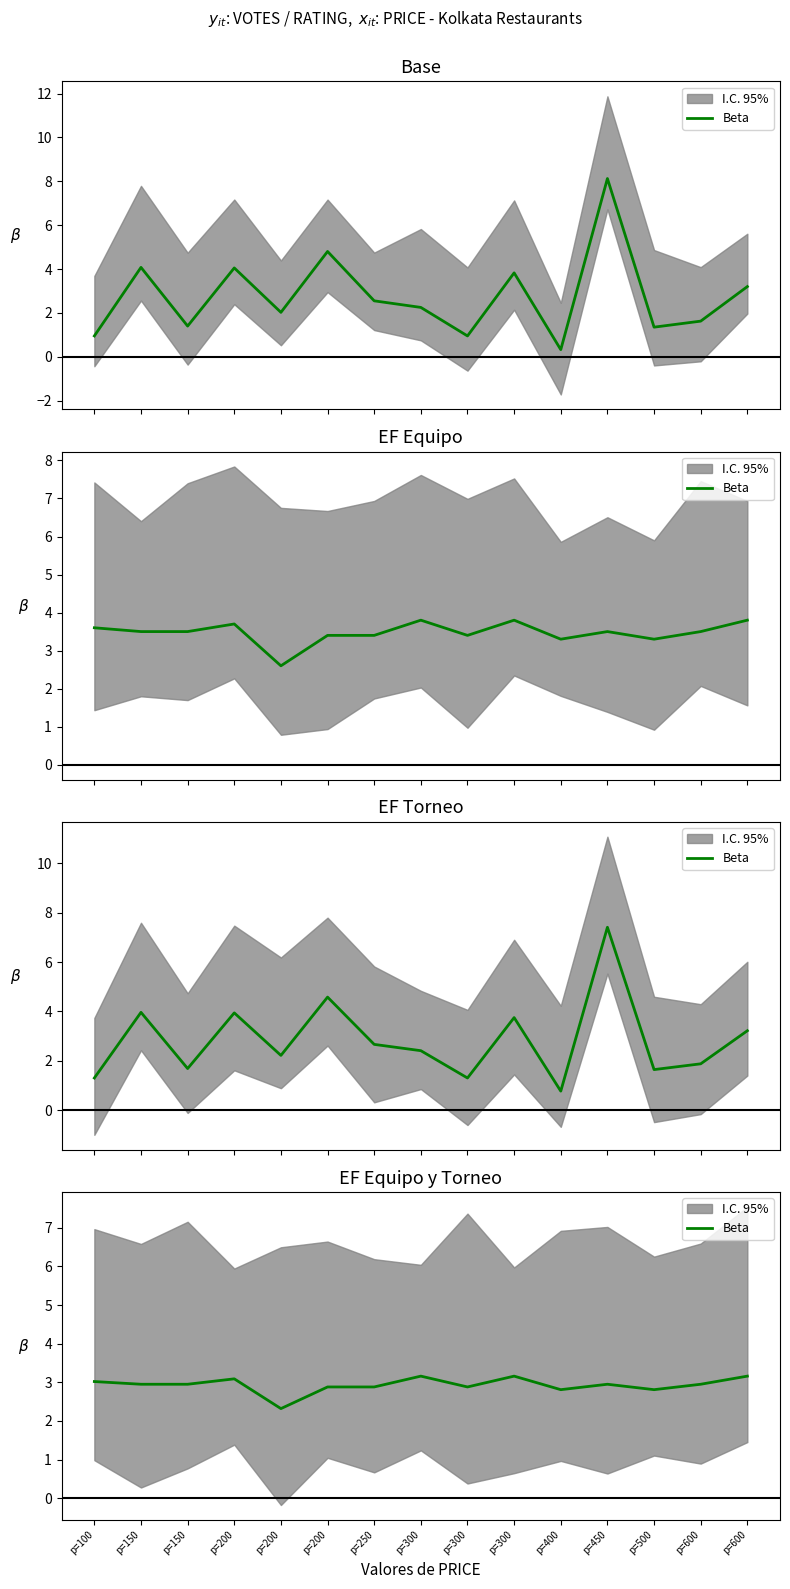

List the labels in order of value, largest first.

p=300, p=300, p=600, p=200, p=100, p=150, p=150, p=450, p=600, p=200, p=250, p=300, p=400, p=500, p=200